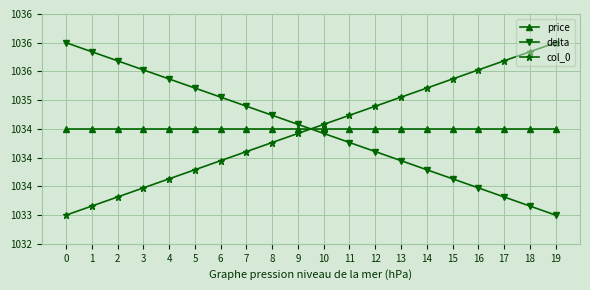

What are all the series names shown in the legend?

price, delta, col_0